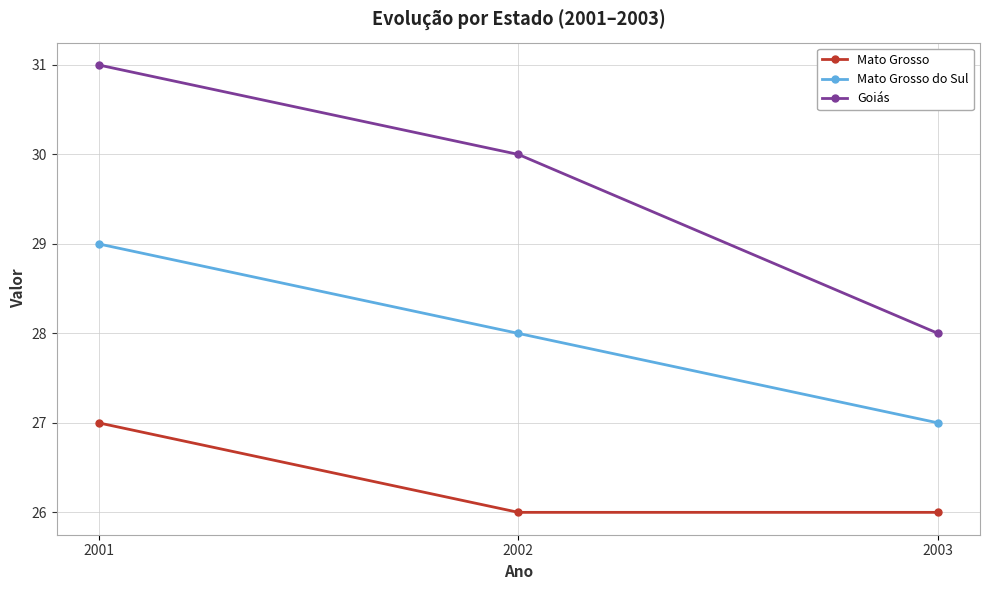

Is the value of Goiás at 2003 greater than the value of Mato Grosso at 2002?

Yes